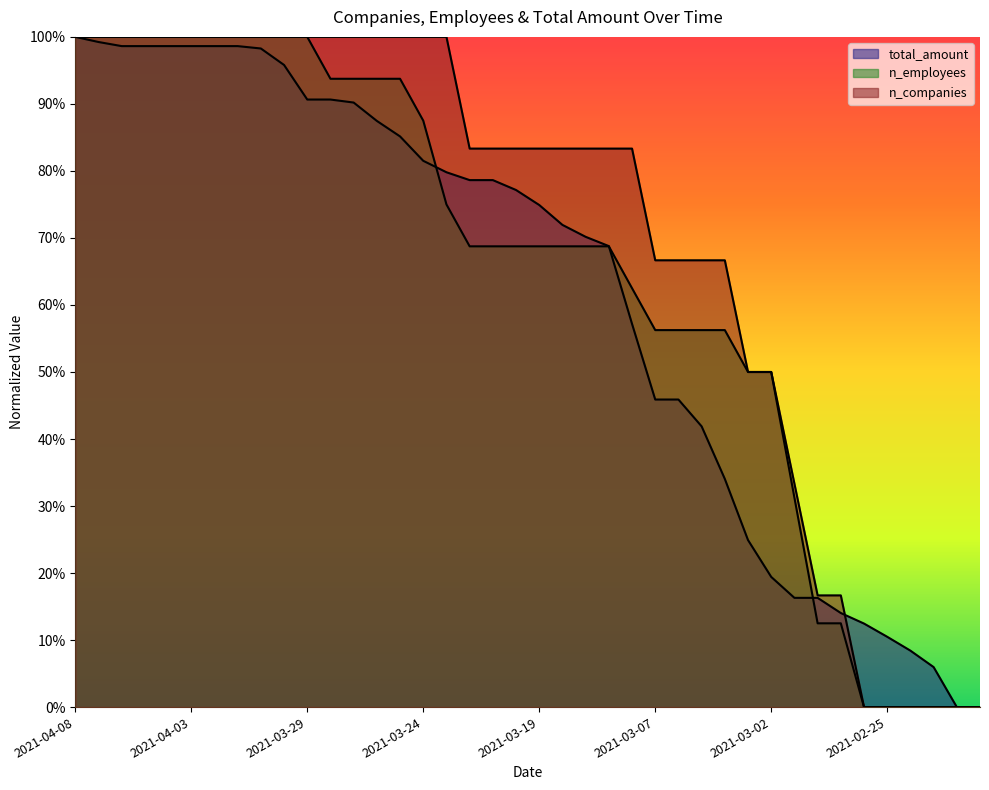

What is the label of the 24th point from the left?

2021-03-16